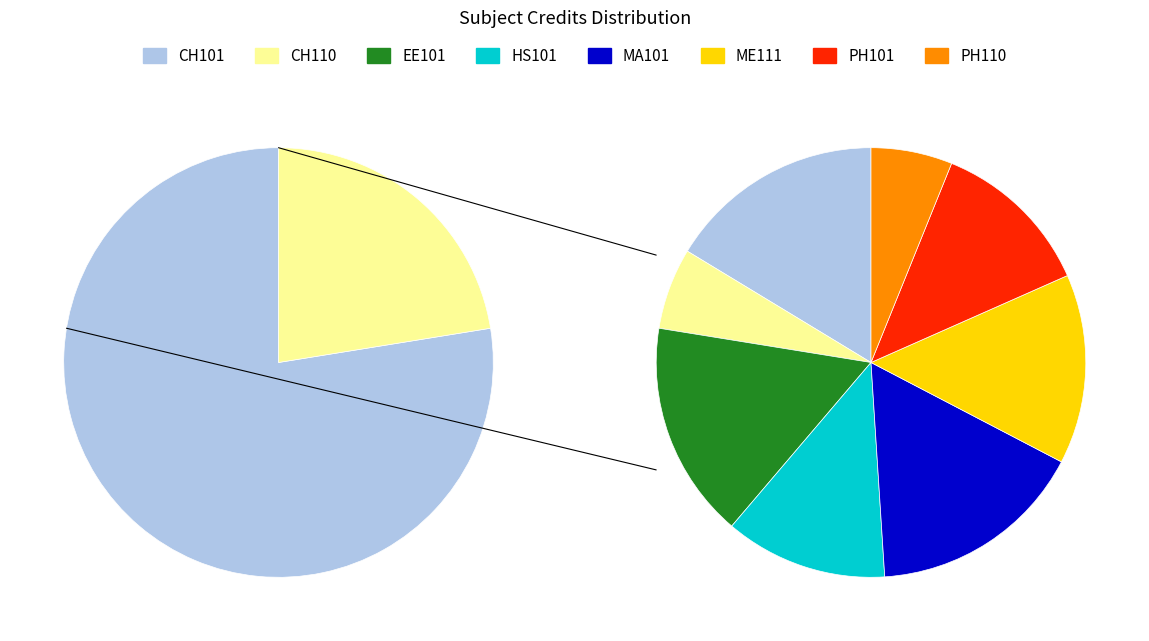

To the nearest percent, what is the difference between the Mathematics - I and Chemistry Laboratory slice percentages?

10%